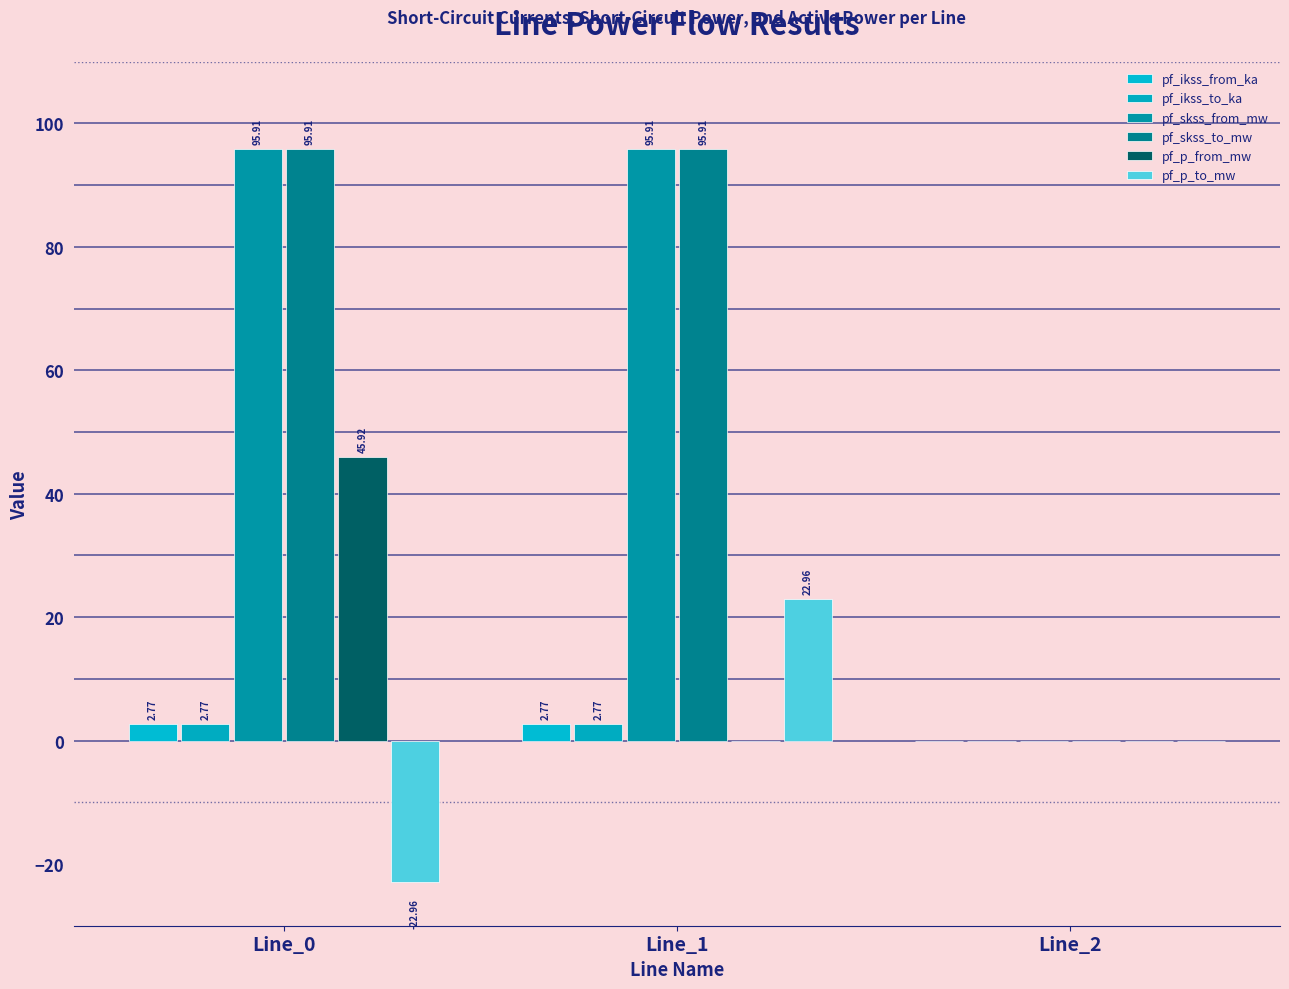

The pf_p_from_mw series shows 45.9 at Line_0. True or false?

True